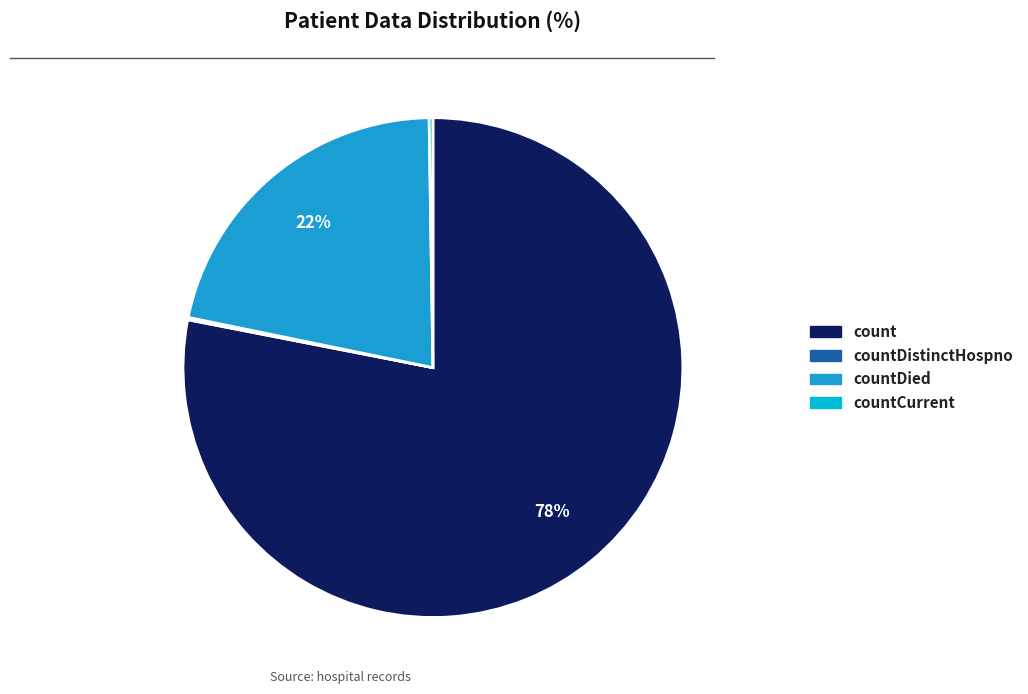

Is there a majority slice in this chart?

Yes